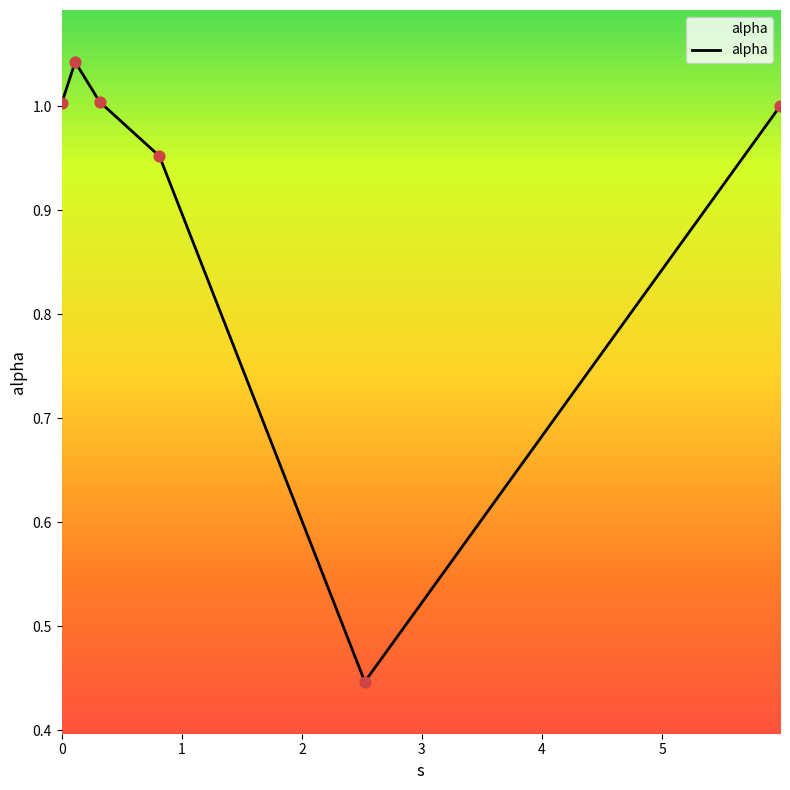

True or false: the data has more than 1 interior local peaks.

False